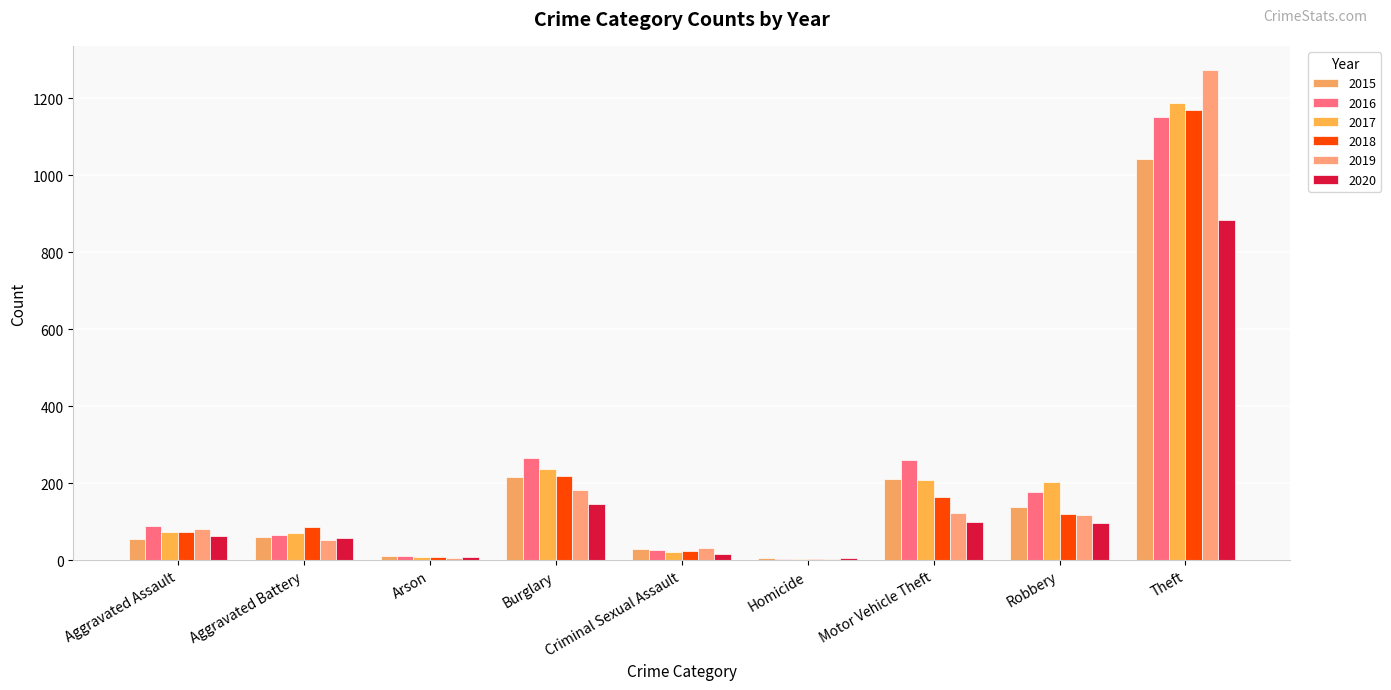

Is it true that 2017 equals 2 at Arson?

False